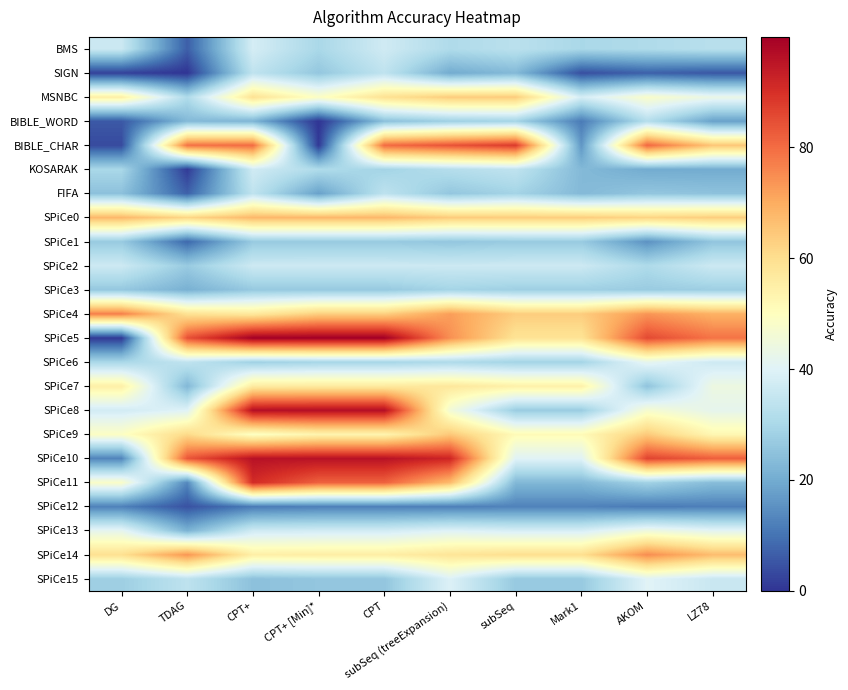

Which has a higher value, TDAG or DG?

DG